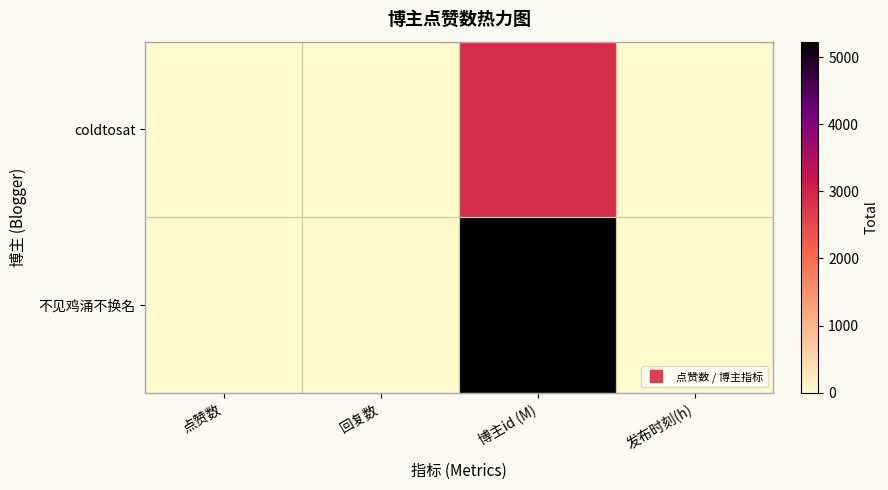

Rank the series at 发布时刻(h) from lowest to highest value.

coldtosat, 不见鸡涌不换名